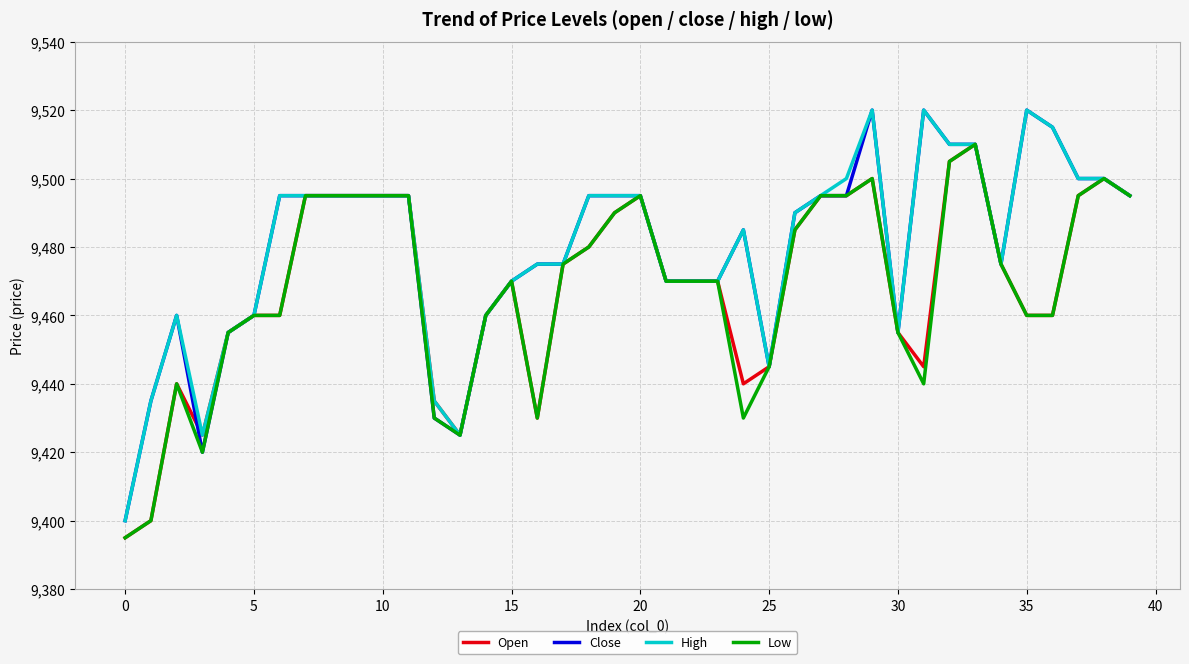

What is the minimum value for Close?

9400